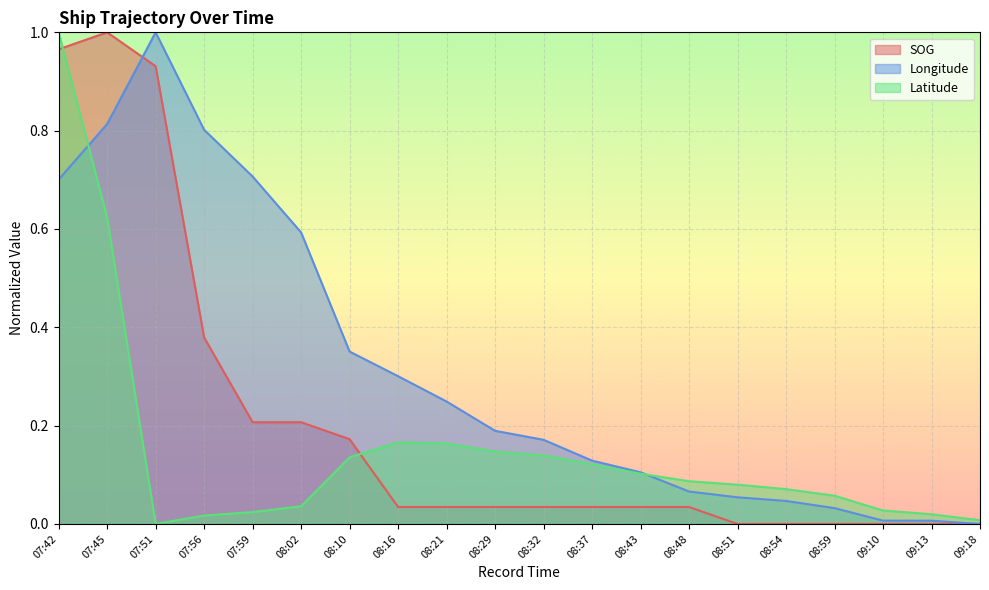

What is the difference between the second highest and minimum values in the Latitude series?

0.6